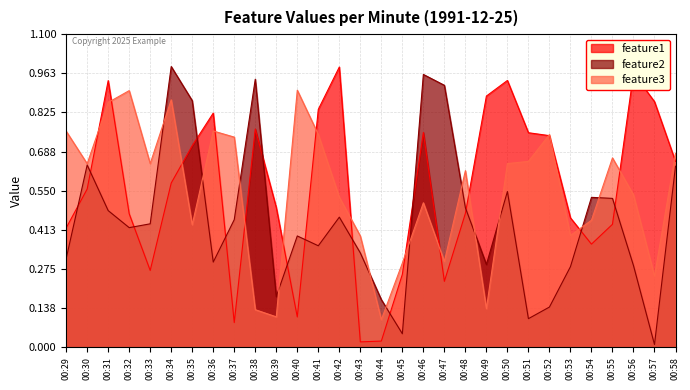

Is the value of feature2 at 00:36 greater than the value of feature1 at 00:33?

Yes